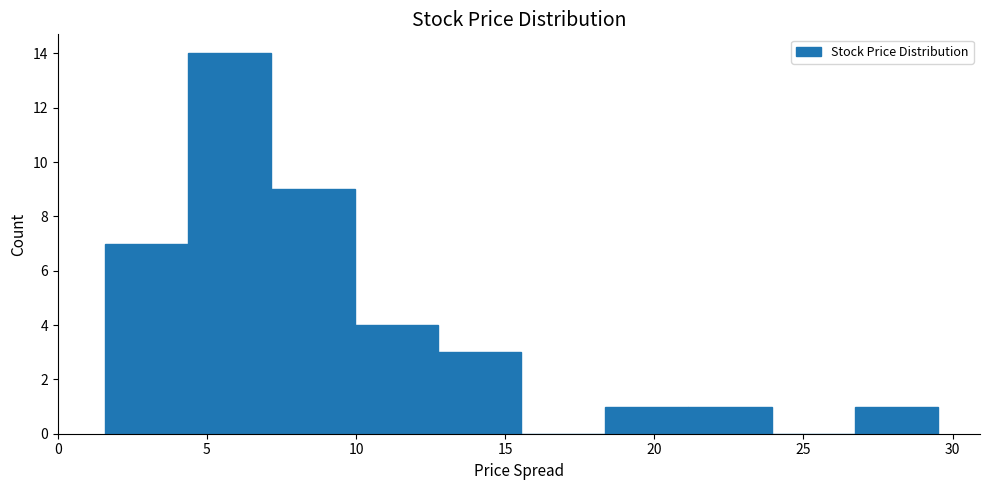

Reading left to right, transcribe this chart: for each bar, give the range it covers on the x-axis and its height. Neither the bar edges nor the heights are printed on the chart, so give them approximately, as read against the axes.

1.5 to 4.5: 7
4.5 to 7.0: 14
7.0 to 10.0: 9
10.0 to 13.0: 4
13.0 to 15.5: 3
15.5 to 18.5: 0
18.5 to 21.0: 1
21.0 to 24.0: 1
24.0 to 26.5: 0
26.5 to 29.5: 1